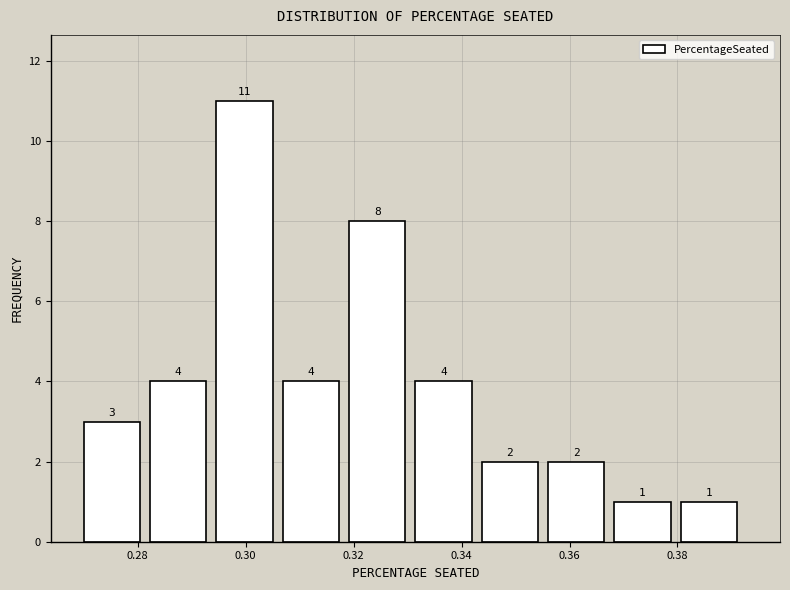

Reading left to right, list every bar in this chart as the range it spans on the x-axis followed by its height. The bar edges are not printed on the chart, so give them approximately, as read against the axis.

0.270 to 0.282: 3
0.282 to 0.294: 4
0.294 to 0.306: 11
0.306 to 0.320: 4
0.320 to 0.332: 8
0.332 to 0.344: 4
0.344 to 0.356: 2
0.356 to 0.368: 2
0.368 to 0.380: 1
0.380 to 0.392: 1